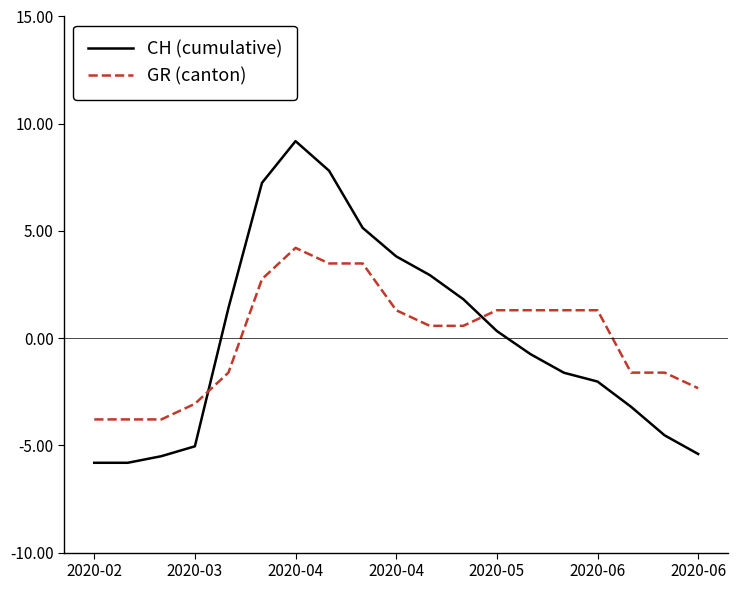

What is the difference between the second highest and minimum values in the CH (cumulative) series?

13.6